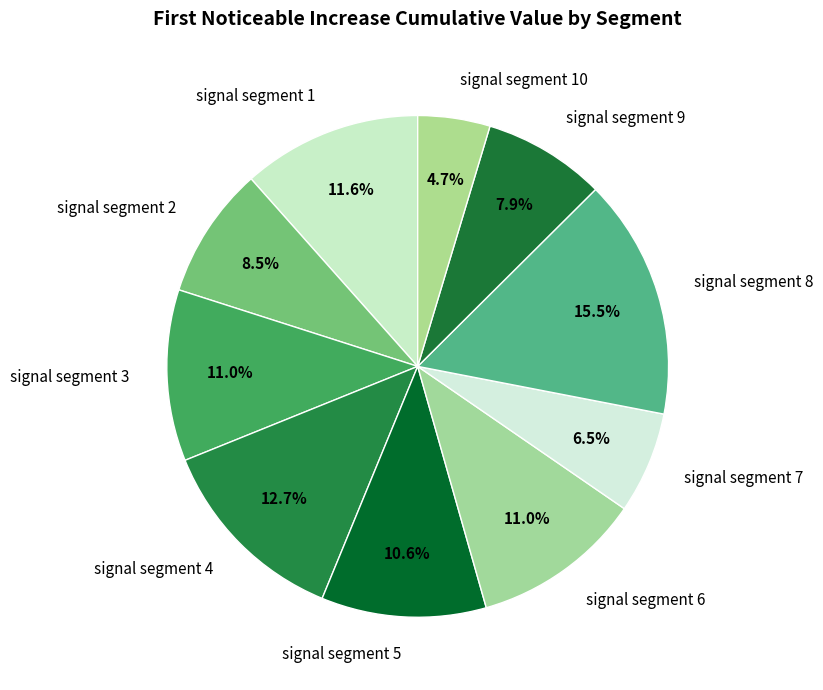

Is the sum of signal segment 5 and signal segment 9 greater than half?

No